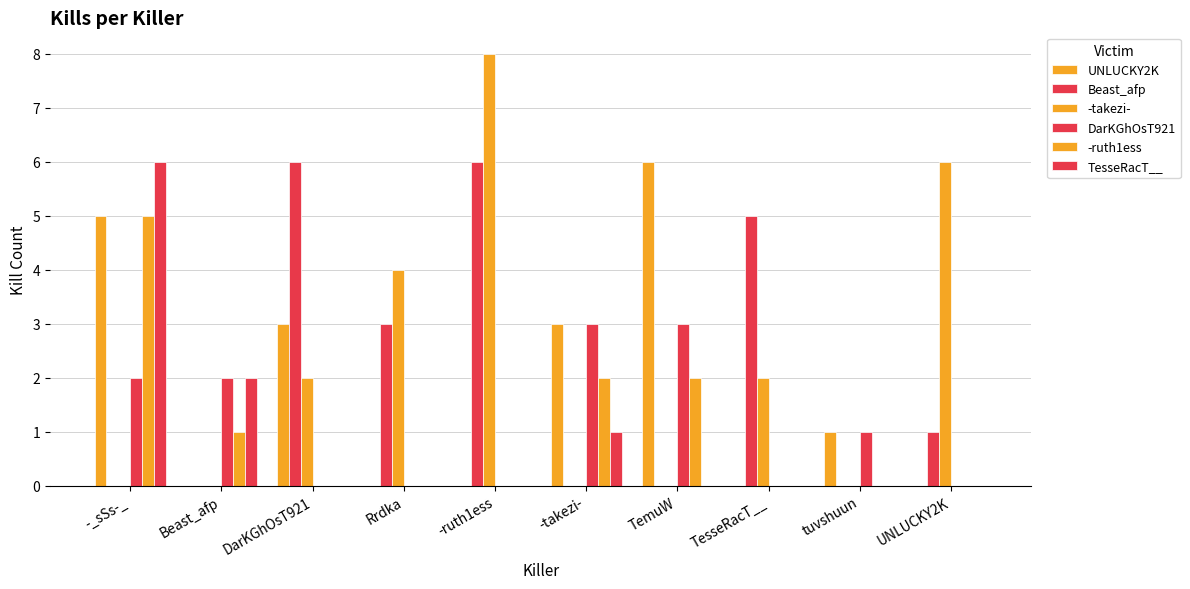

Reading left to right, transcribe all the data shown in this chart.

UNLUCKY2K: 5	0	3	0	0	3	6	0	1	0
Beast_afp: 0	0	6	3	6	0	0	5	0	1
-takezi-: 0	0	2	4	8	0	0	2	0	6
DarKGhOsT921: 2	2	0	0	0	3	3	0	1	0
-ruth1ess: 5	1	0	0	0	2	2	0	0	0
TesseRacT__: 6	2	0	0	0	1	0	0	0	0